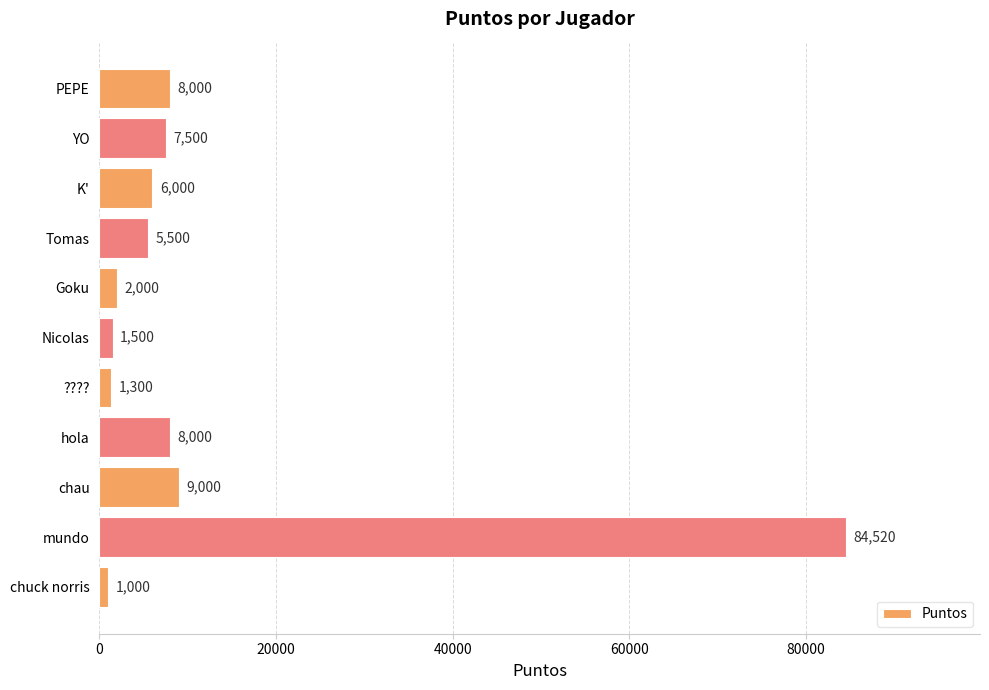

What is the minimum value shown in the chart?

1000